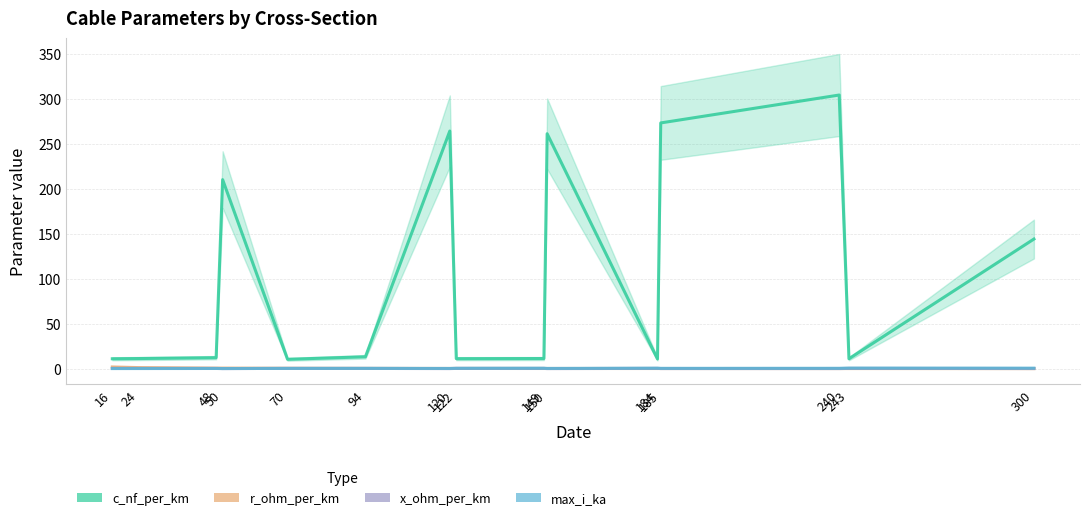

Is this an area chart (filled region under the line)?

No